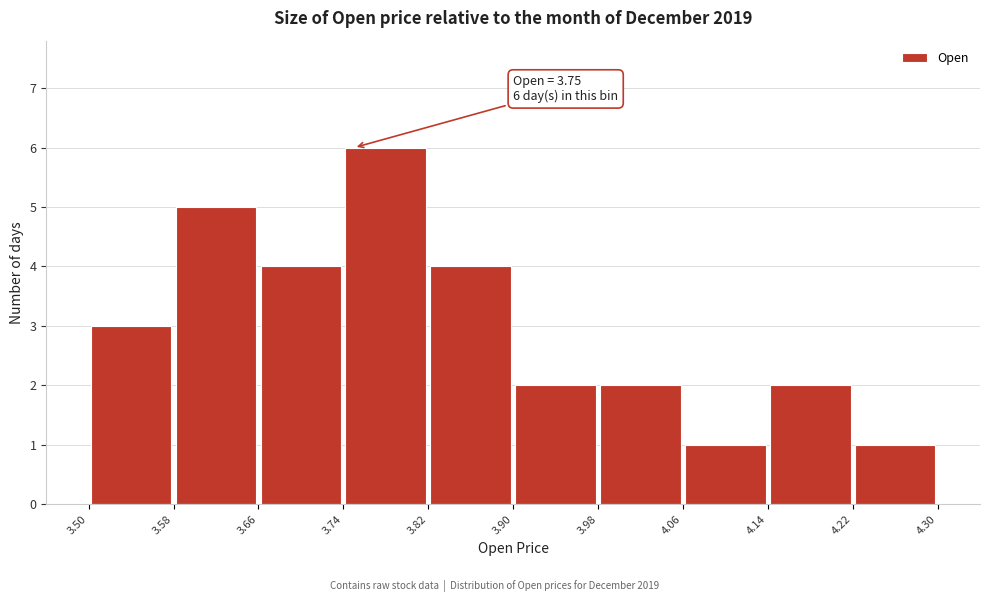

Over which range of the x-axis is the bar tallest?

3.74 to 3.82